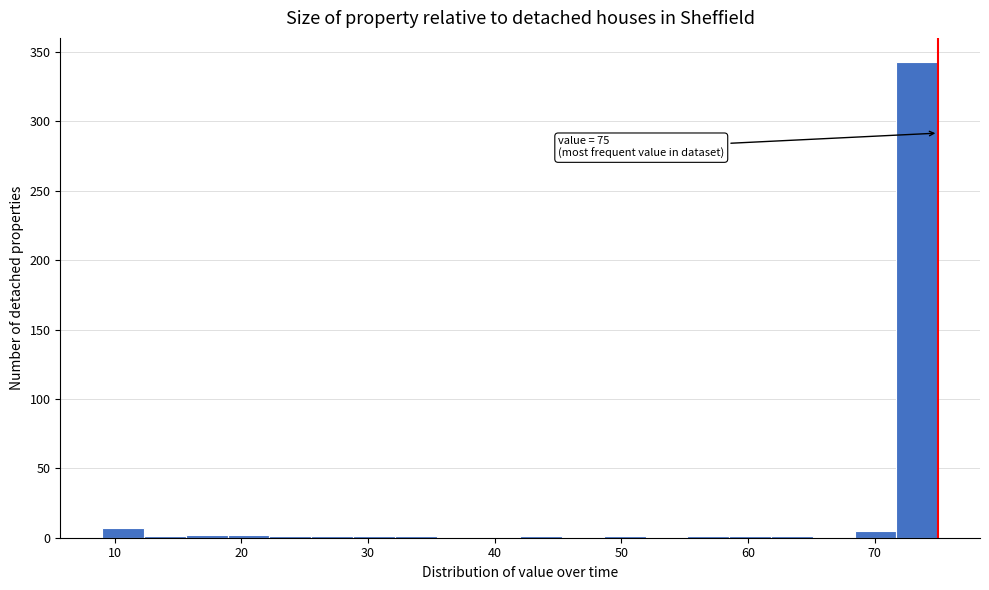

Read against the x-axis, roughly where is the centre of the tallest bar?

73